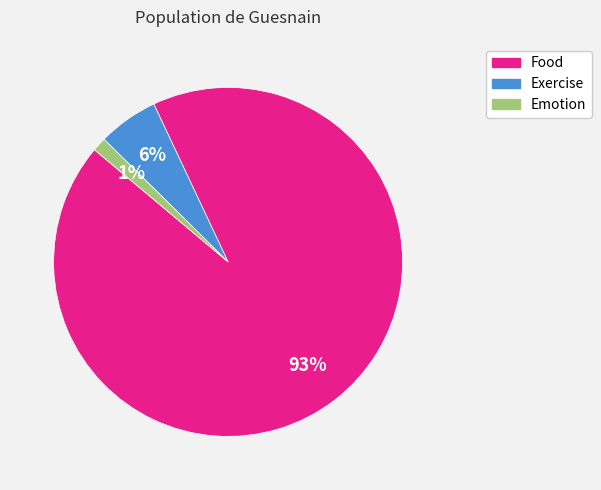

Which slice is the largest?

Food